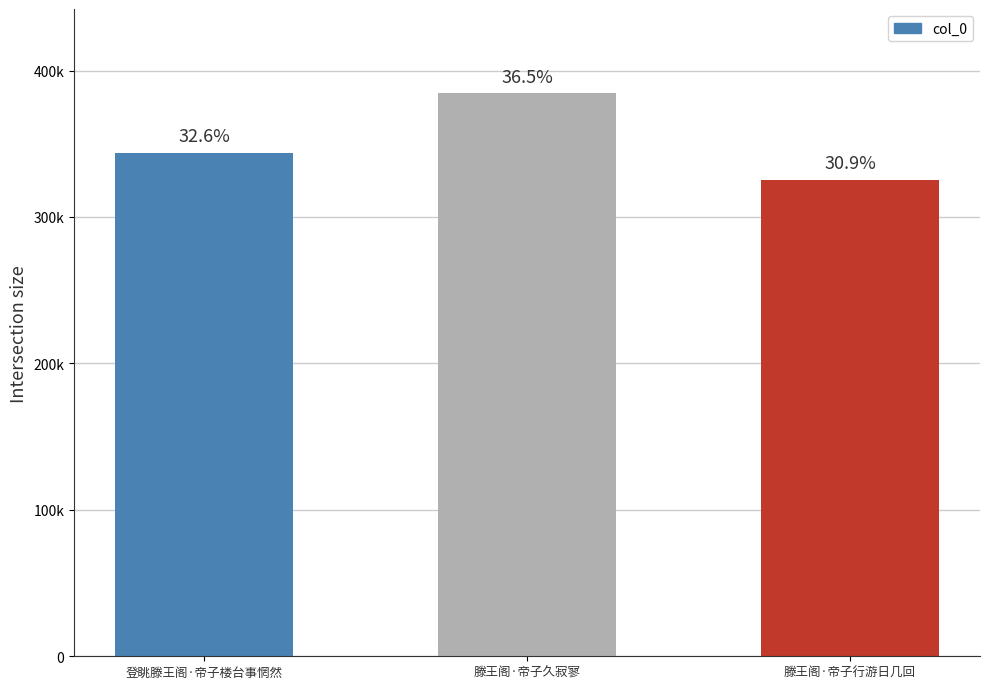

Are the bars horizontal?

No